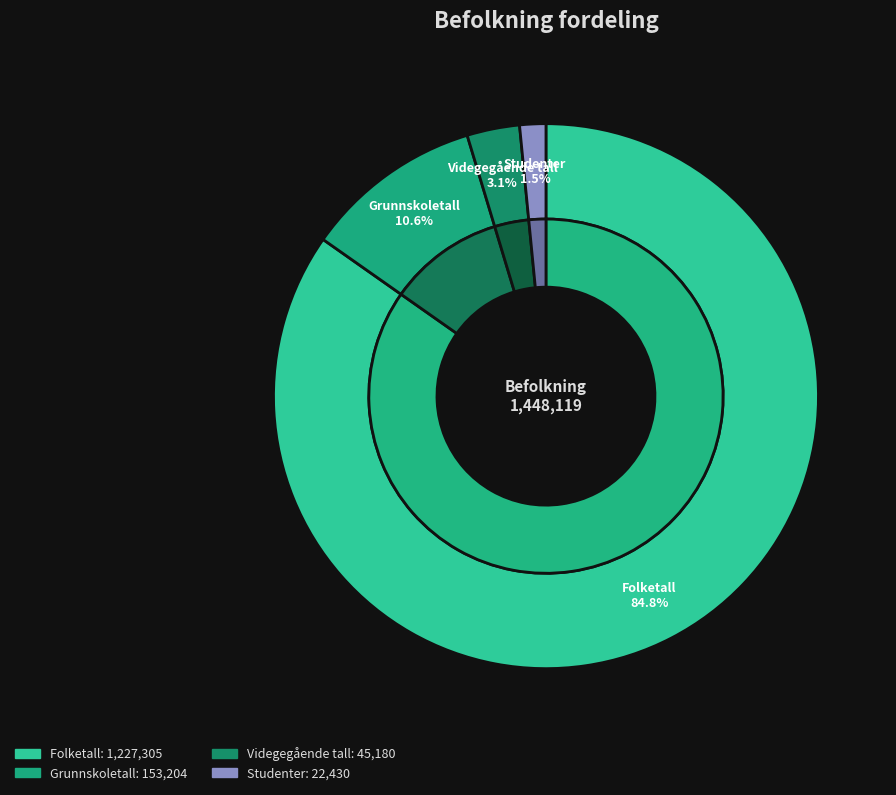

To the nearest percent, what is the combined percentage of Grunnskoletall and Videgegående tall?

14%